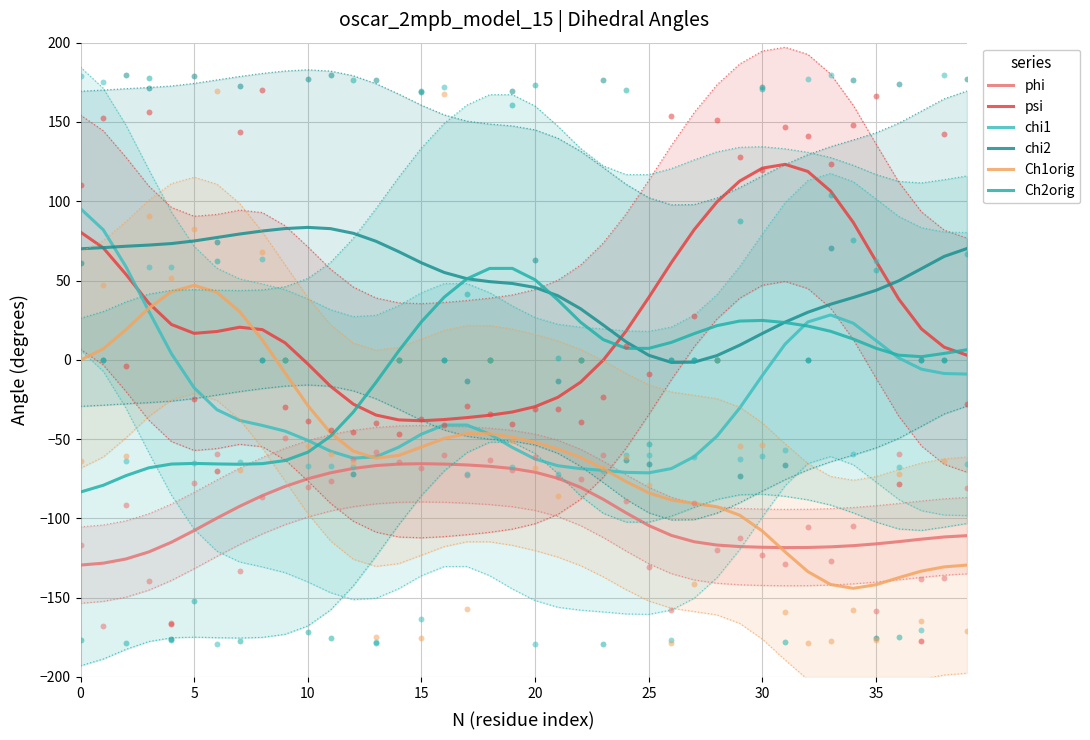

Which series reaches the minimum Y coordinate?

Ch1orig